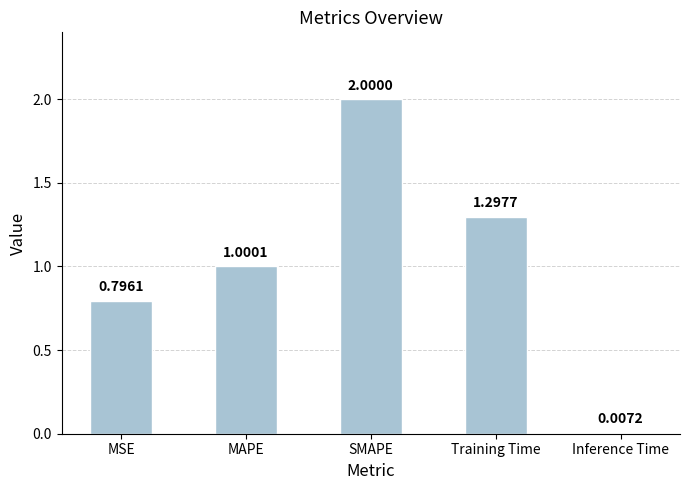

The value at Training Time is 0.3. True or false?

False